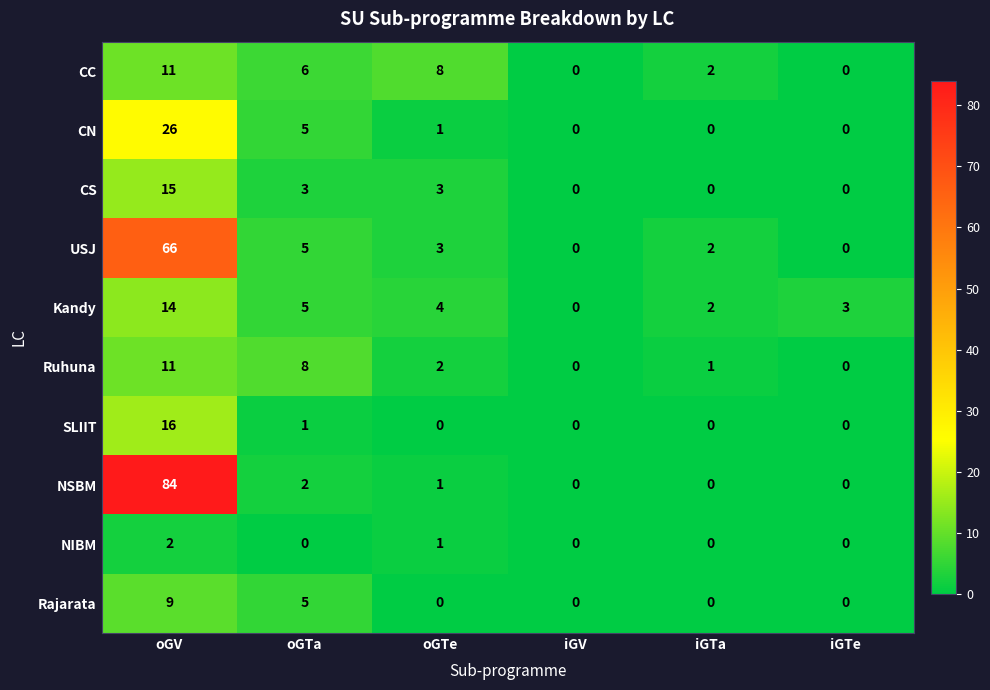

Is it true that CC equals 2 at iGTa?

True